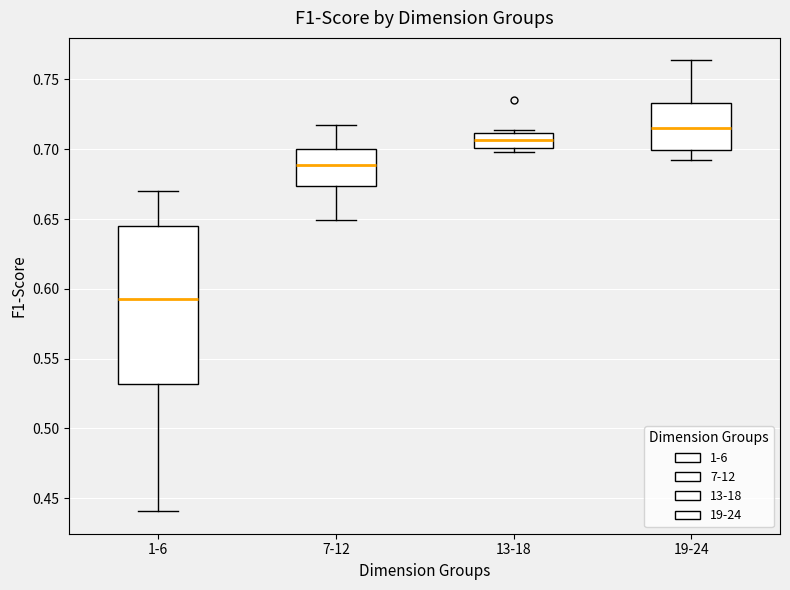

Comparing the boxes themselves (not the whiskers), which one is the tallest?

1-6